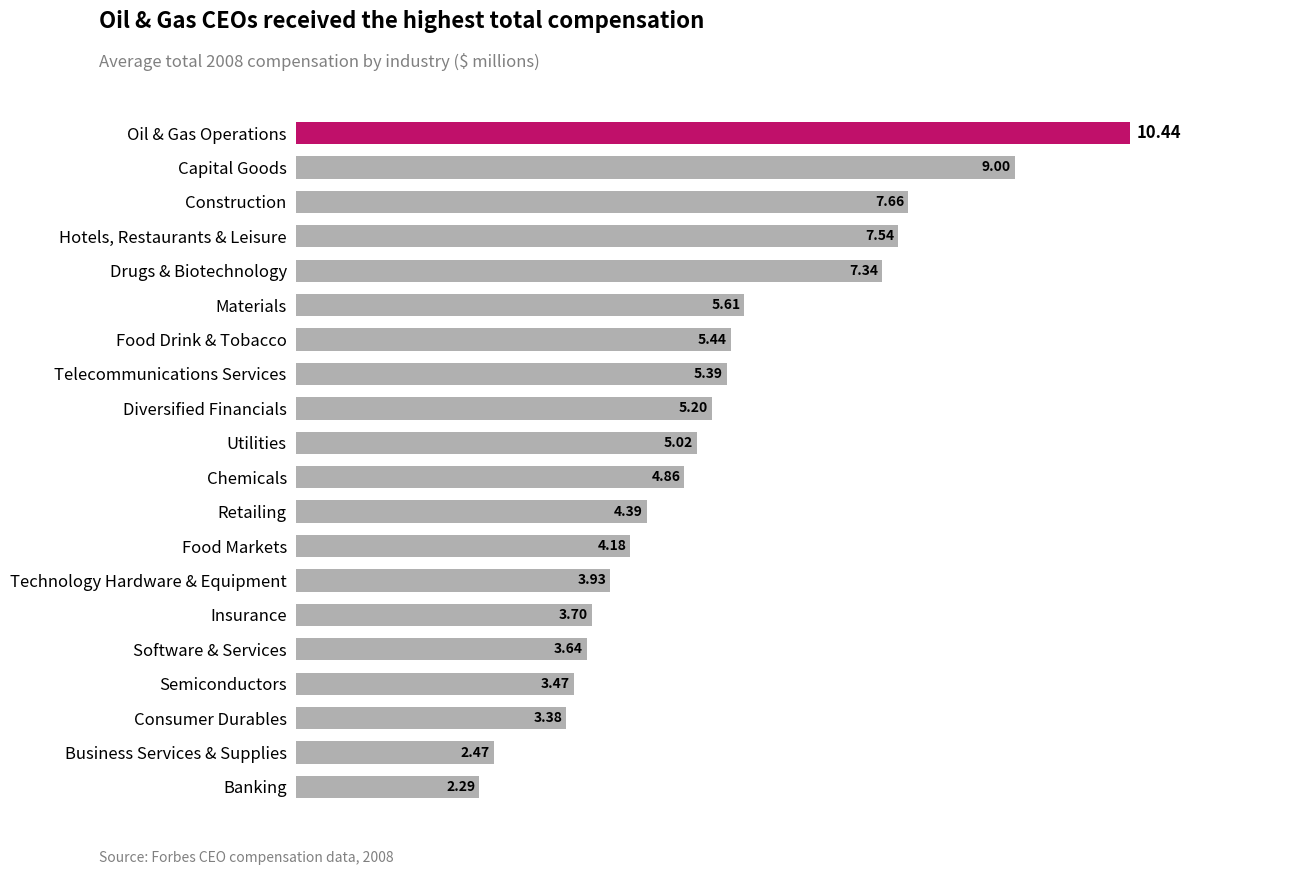

Rank the categories by value from lowest to highest.

Banking, Business Services & Supplies, Consumer Durables, Semiconductors, Software & Services, Insurance, Technology Hardware & Equipment, Food Markets, Retailing, Chemicals, Utilities, Diversified Financials, Telecommunications Services, Food Drink & Tobacco, Materials, Drugs & Biotechnology, Hotels, Restaurants & Leisure, Construction, Capital Goods, Oil & Gas Operations